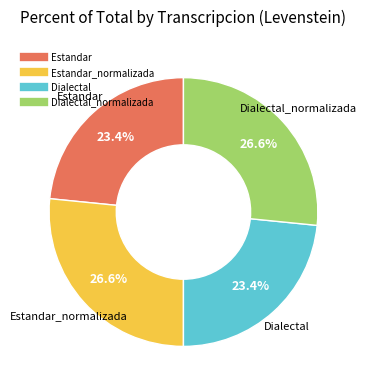

Is there a majority slice in this chart?

No